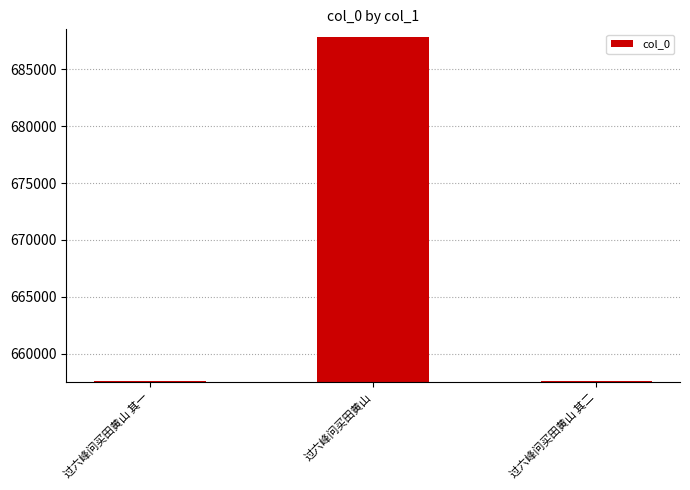

Is it true that the value at 过六峰问买田黄山 is 687864?

True